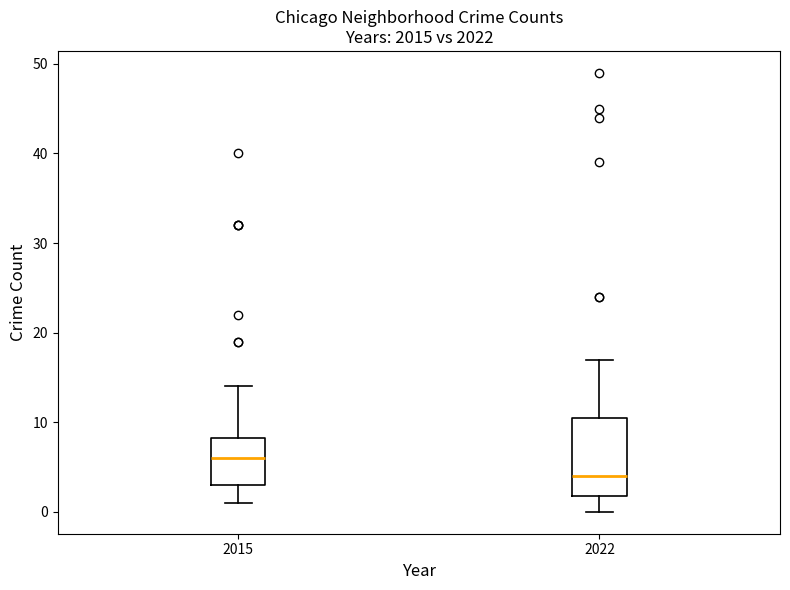

Where does the upper whisker of the box at x = 2015 end on the y-axis? The values are not printed on the chart, so give them approximately, as read against the axis.

14